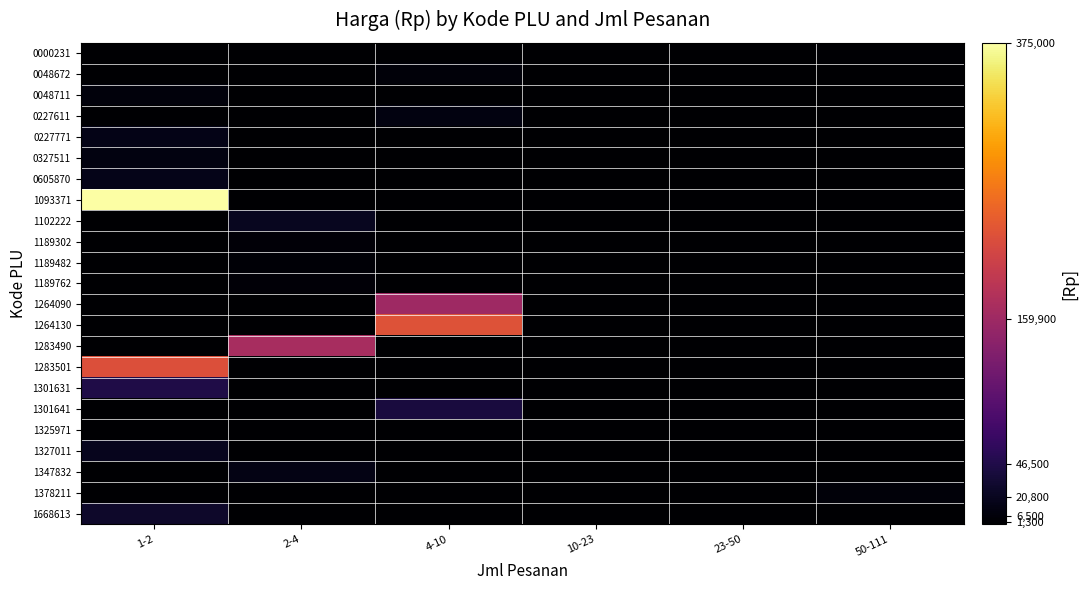

Rank the series by their maximum value, from lowest to highest.

1325971, 0000231, 1189482, 1189302, 1189762, 0048672, 1378211, 0048711, 0227611, 0327511, 1347832, 0227771, 0605870, 1327011, 1102222, 1668613, 1301641, 1301631, 1264090, 1283490, 1283501, 1264130, 1093371